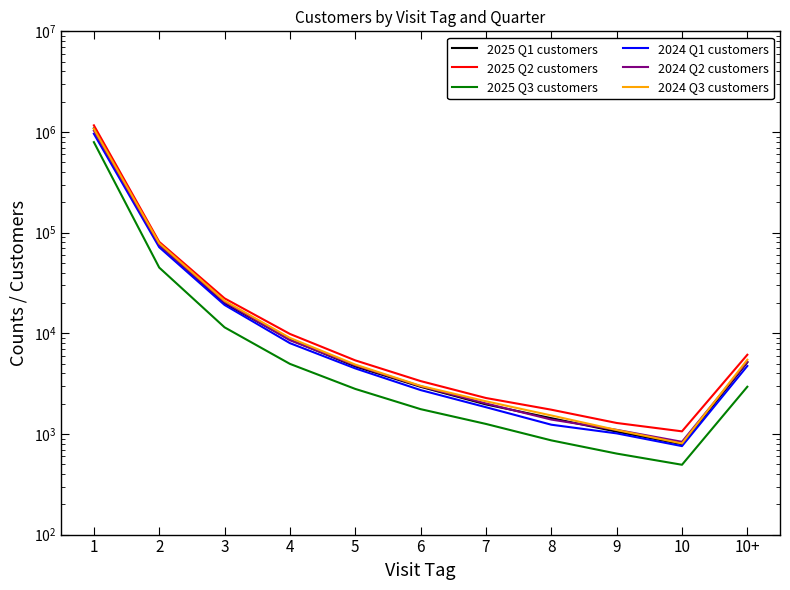

Where does the 2025 Q2 customers series first go above 5381?

1